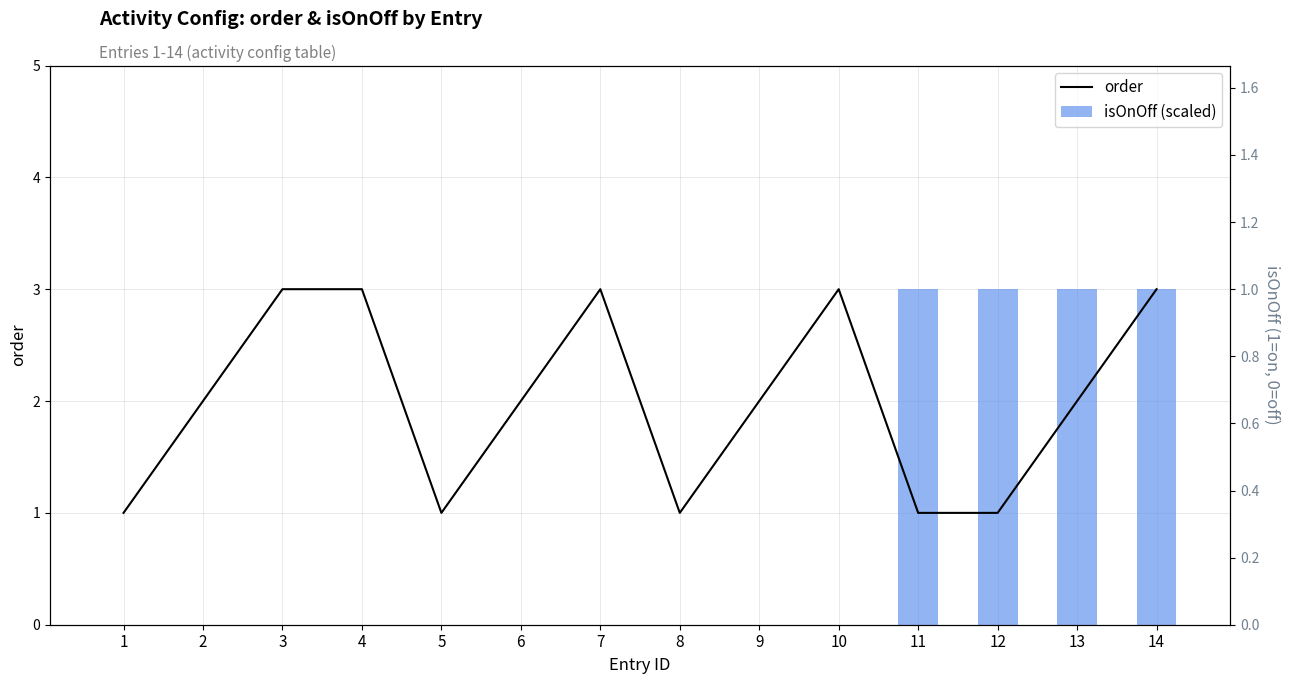

Is it true that isOnOff (scaled) equals -1 at 3?

False